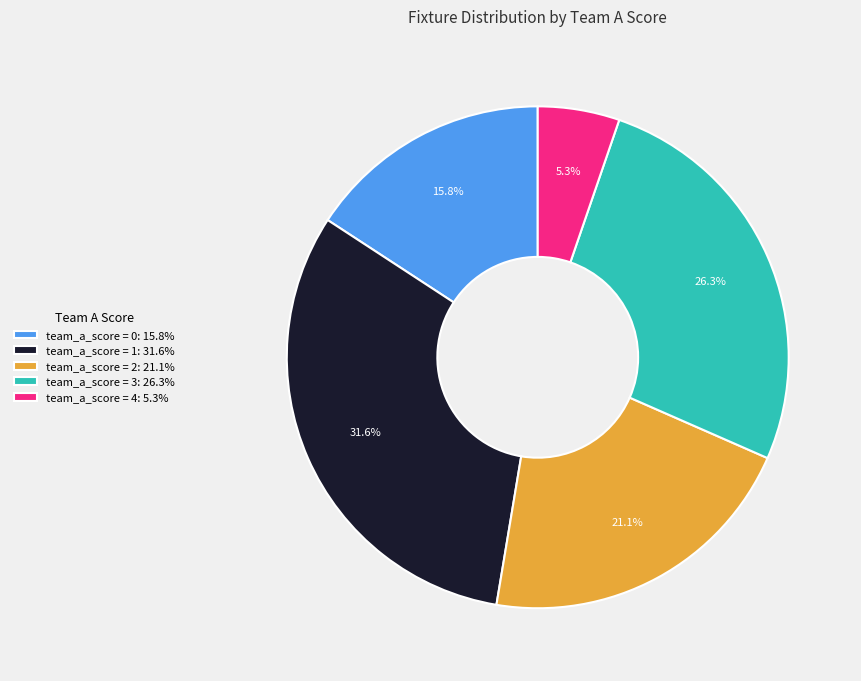

Do team_a_score = 2: 21.1% and team_a_score = 0: 15.8% together represent more than half of the pie?

No